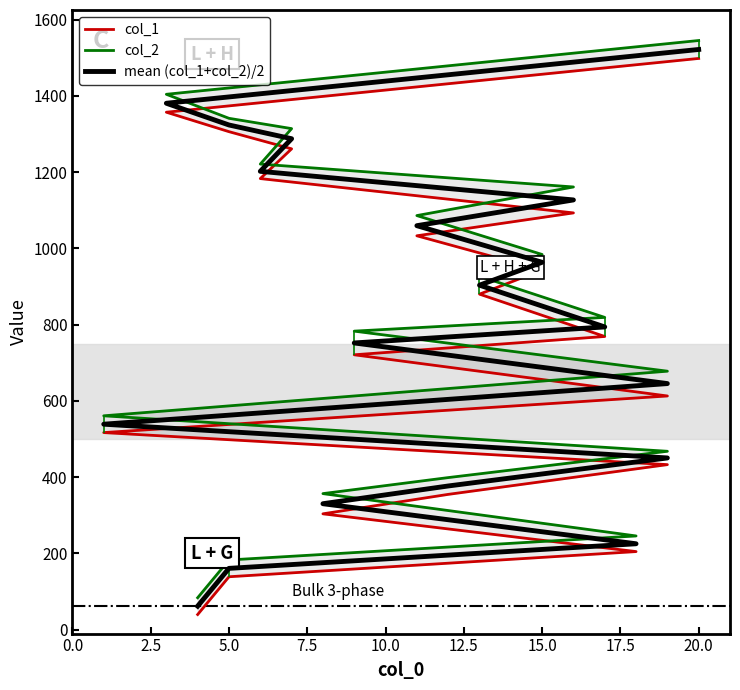

True or false: col_2 and mean (col_1+col_2)/2 cross at least once.

False